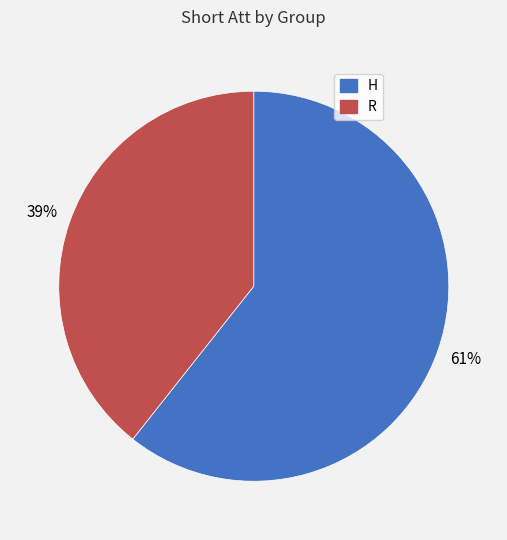

Is it true that H is 61% of the pie?

True